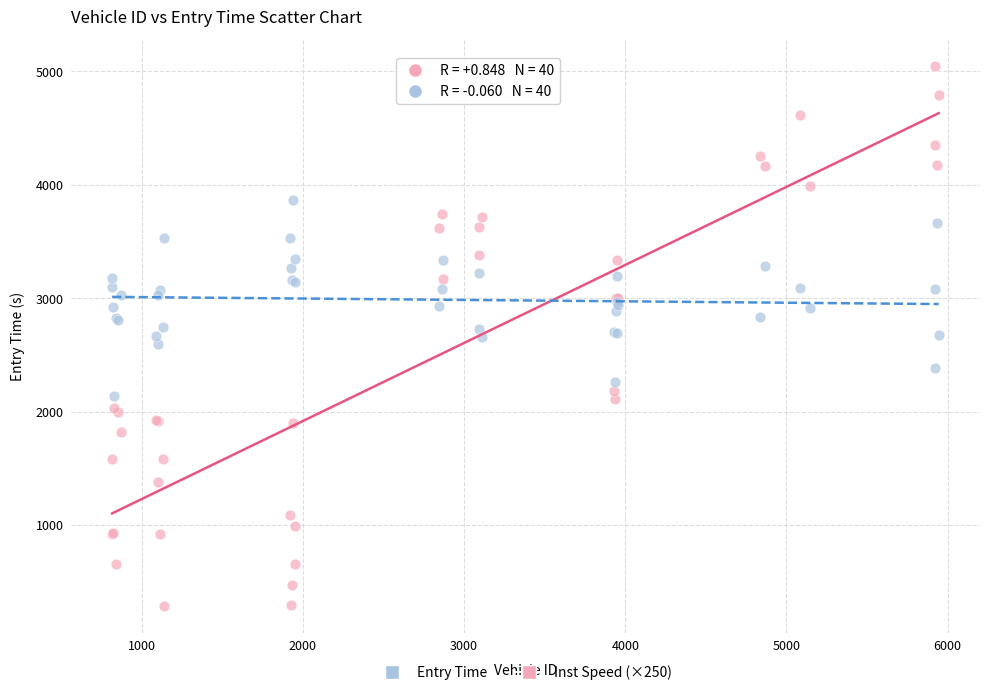

Which series reaches the minimum Y coordinate?

Entry Time